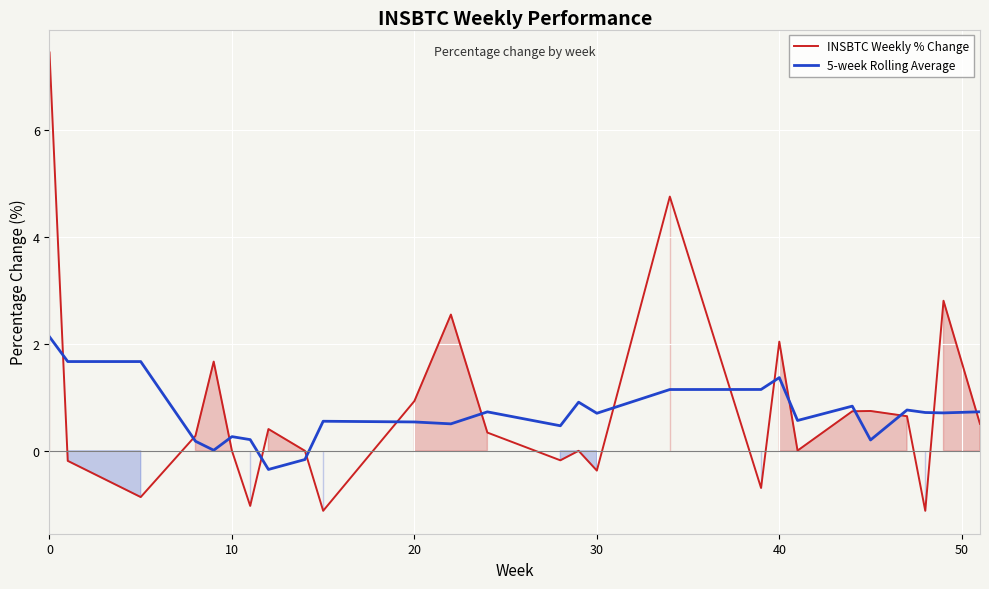

What is the highest value of the 5-week Rolling Average series?

2.1